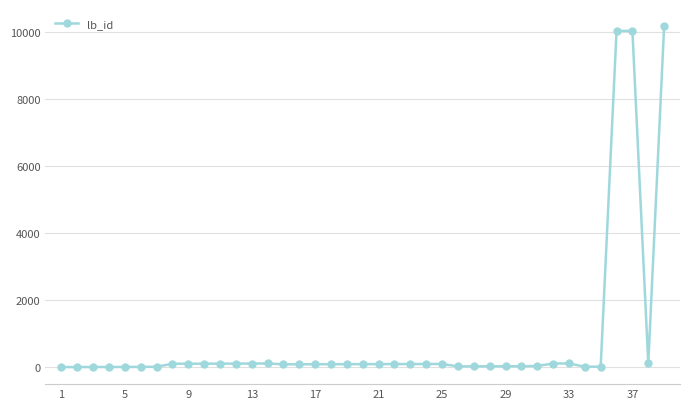

What is the greatest value displayed?

10189